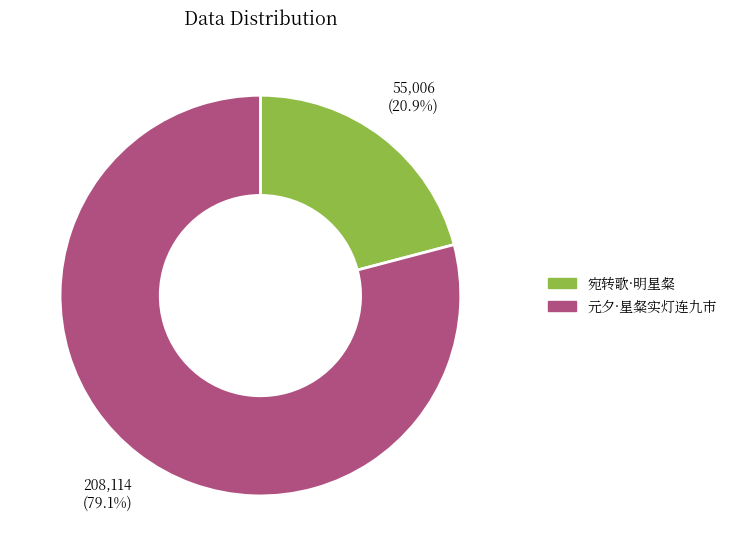

What is the largest slice in the pie chart?

元夕·星粲实灯连九市